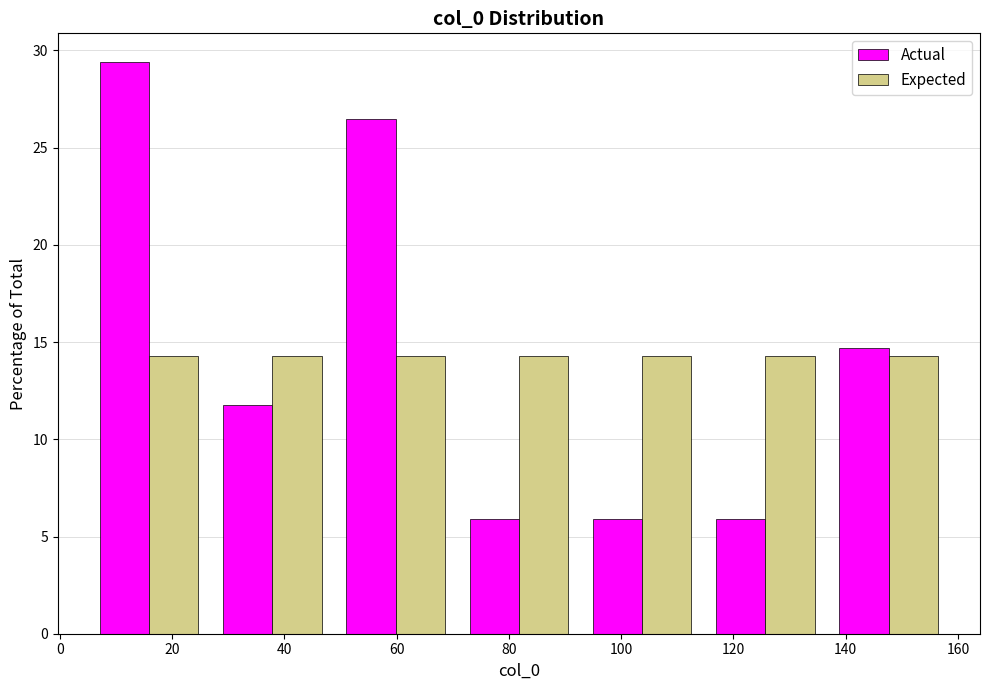

In the Actual series, which range on the x-axis has the tallest bar?

4 to 26